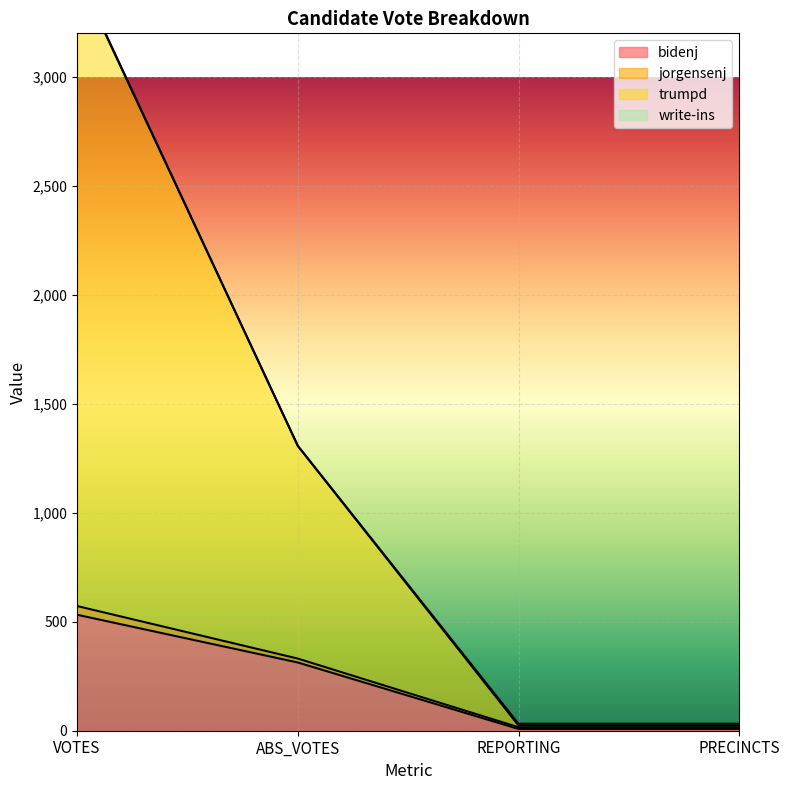

What is the average value of the bidenj series?

215